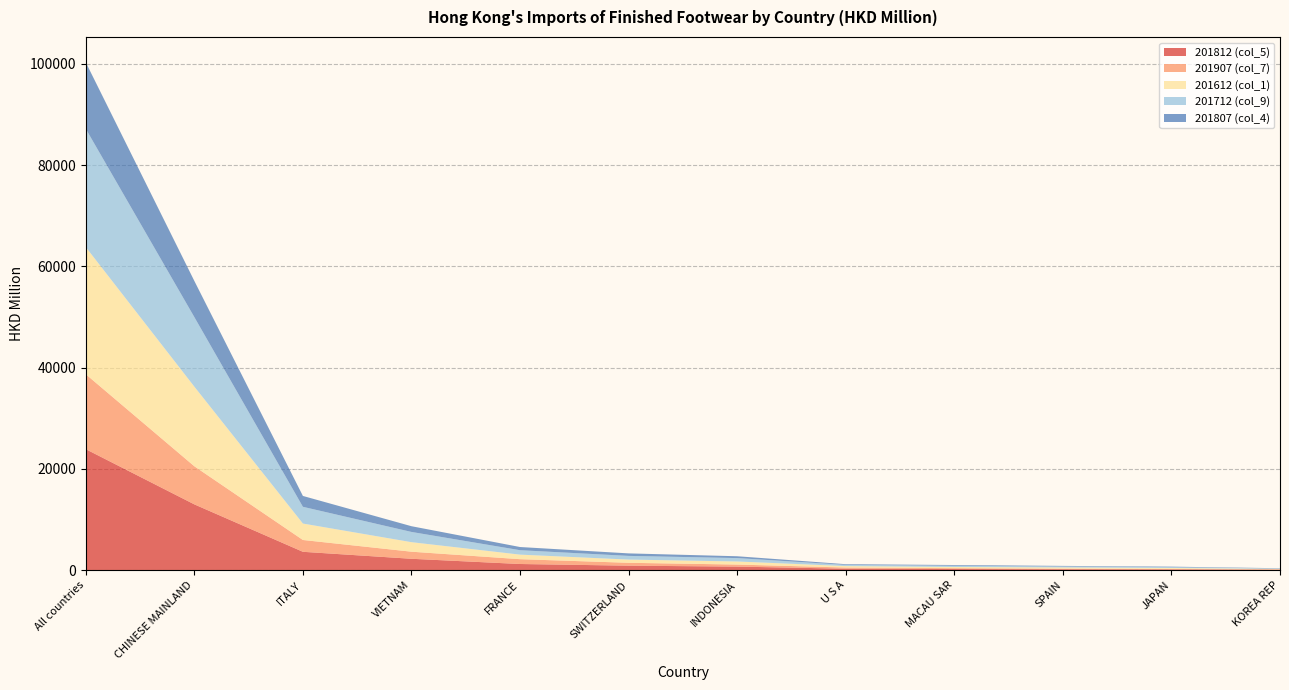

Reading right to left, what are all the values shown in this chart?

201812 (col_5): 100.1	163.4	193.8	229.9	297.1	709.8	893.8	1223.6	2255.8	3634.4	13000.9	23899.9
201907 (col_7): 83.7	86.3	115.5	175.7	230.3	403.7	569.4	951.9	1398.5	2333.2	7524.6	14798.5
201612 (col_1): 79.4	186.3	235.2	230.3	287.2	609.4	635.9	900.2	1881.6	3244.9	15721.4	25110.9
201712 (col_9): 62.9	168.5	194.4	244.3	237.8	669.3	725.0	872.3	2017.9	3305.6	13734.0	23353.8
201807 (col_4): 62.8	95.9	110.8	143.0	134.2	363.4	496.3	630.3	1133.4	2144.5	7140.1	13126.3